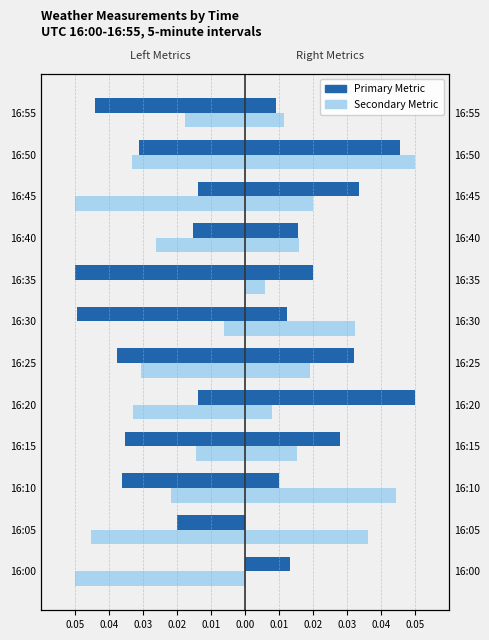

Is it true that Avg Air Temperature equals -0.0 at 16:55?

False